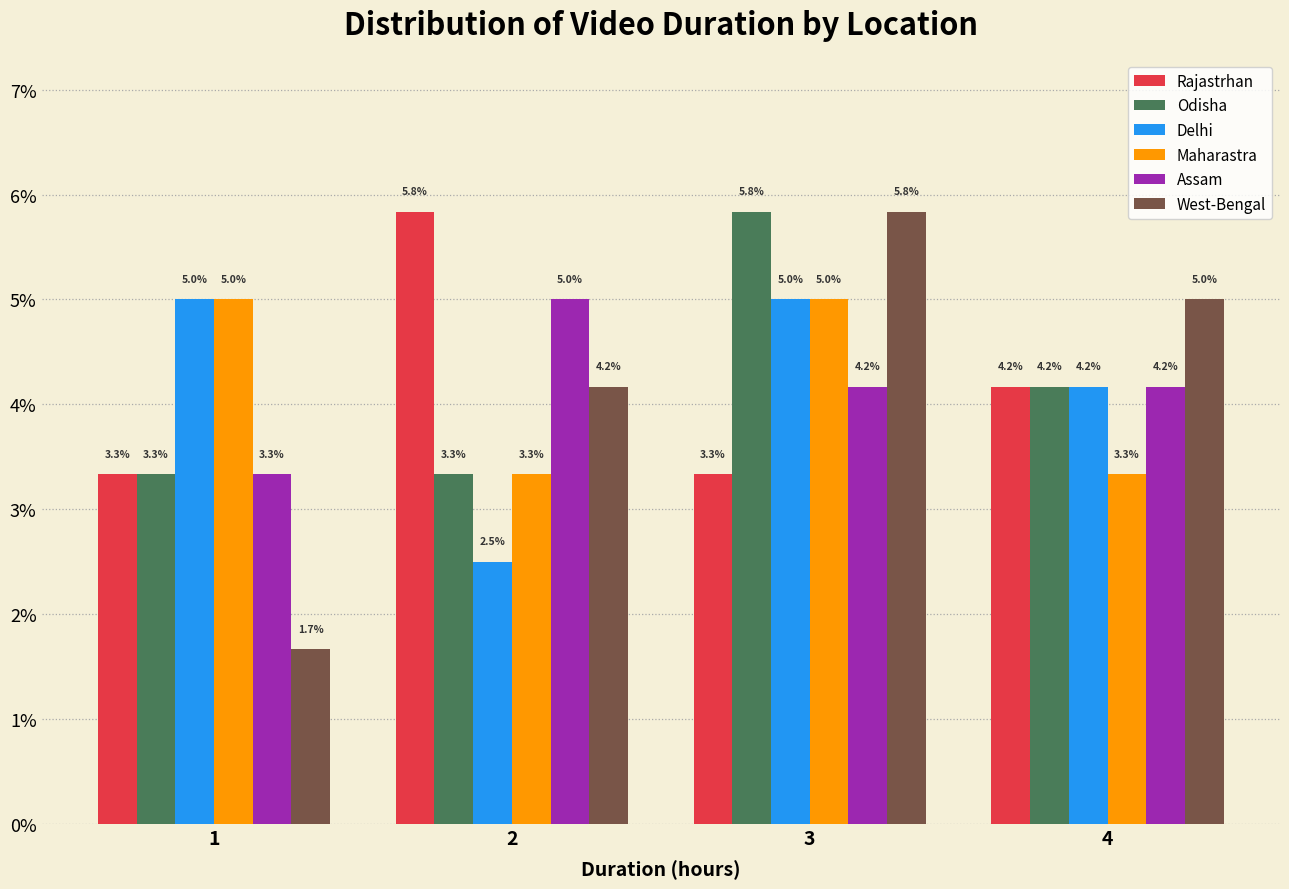

Reading left to right, list all the values displayed in this chart.

Rajastrhan: 3.3	5.8	3.3	4.2
Odisha: 3.3	3.3	5.8	4.2
Delhi: 5.0	2.5	5.0	4.2
Maharastra: 5.0	3.3	5.0	3.3
Assam: 3.3	5.0	4.2	4.2
West-Bengal: 1.7	4.2	5.8	5.0